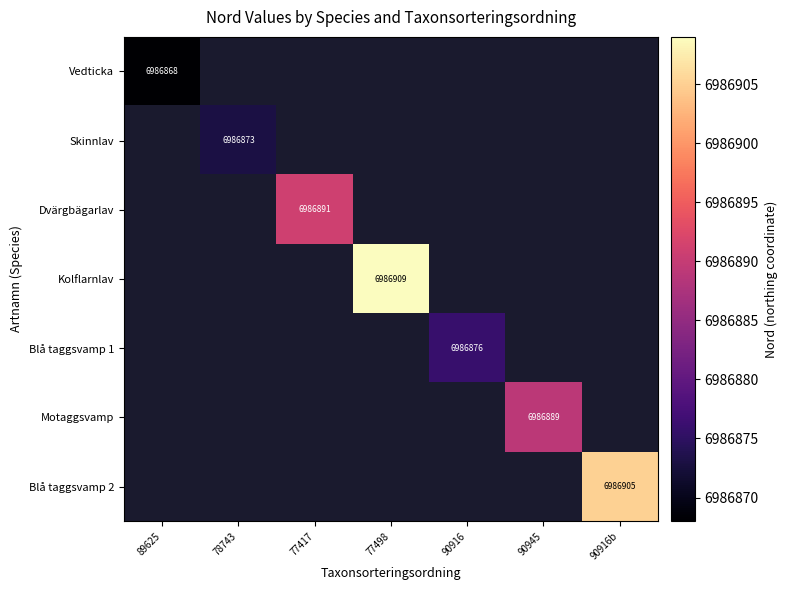

The Dvärgbägarlav series shows 3108438 at 77417. True or false?

False